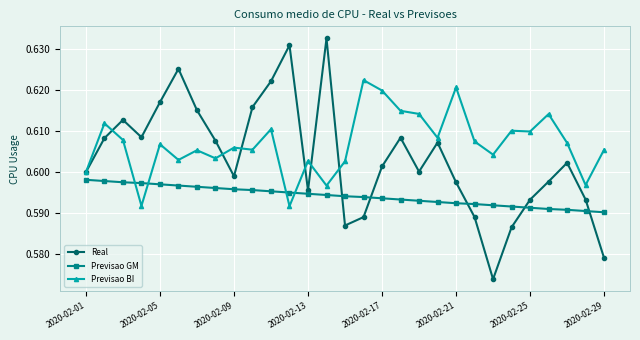

Which series has the largest total across all categories?

Previsao BI